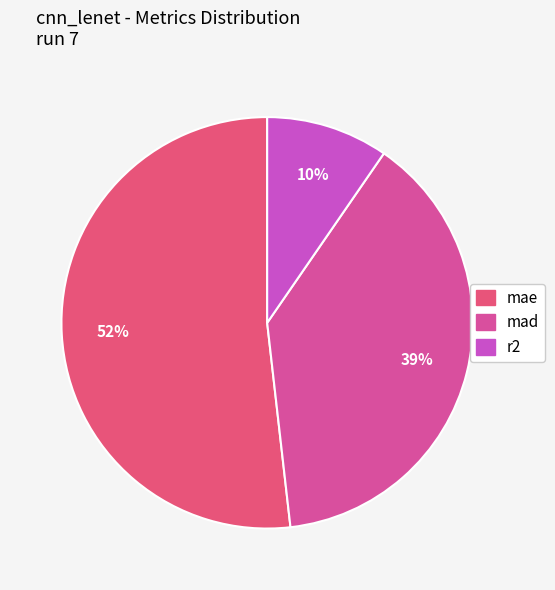

How much of the chart is everything except mad?

61.4%